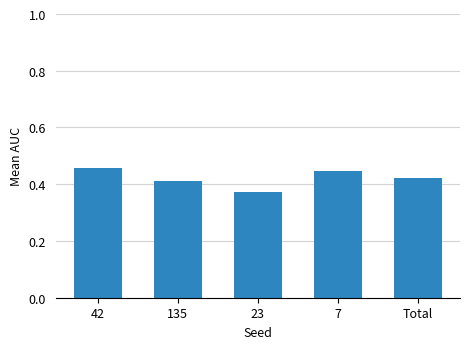

At which label is the value closest to 0?

23